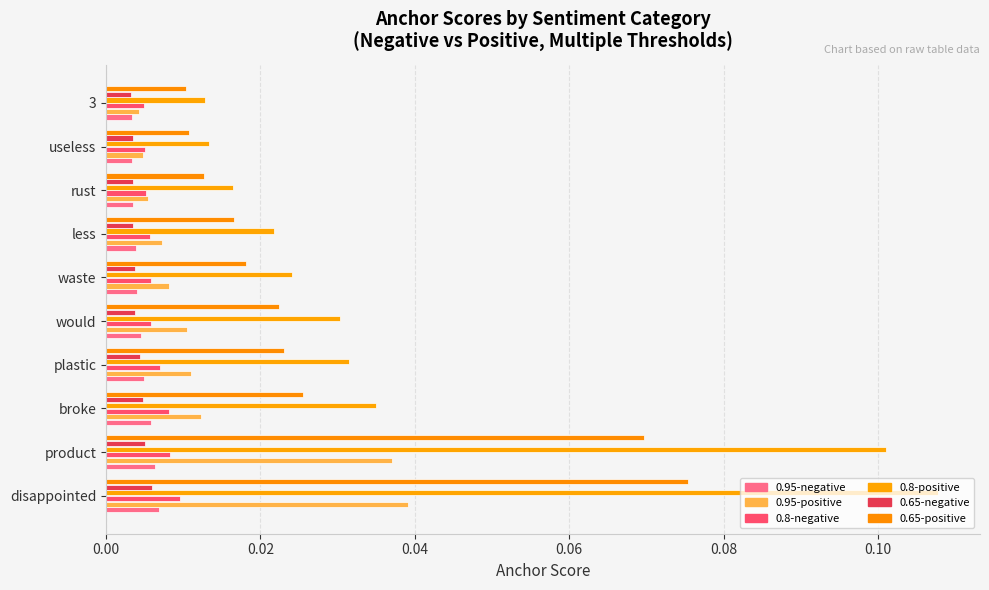

How many series are shown in this chart?

6